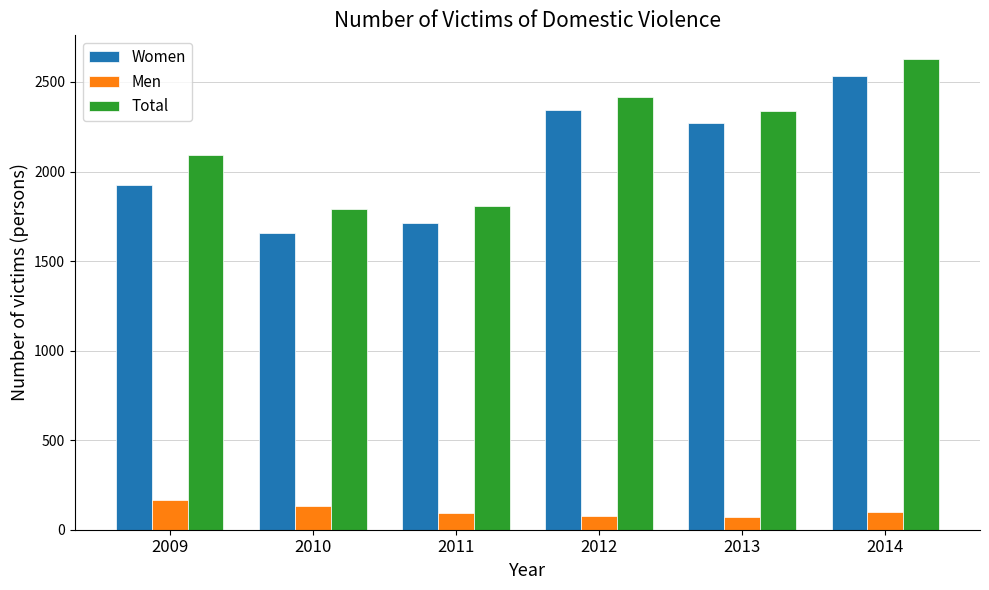

What is the approximate value of Total at 2010, to the nearest 10?

1790